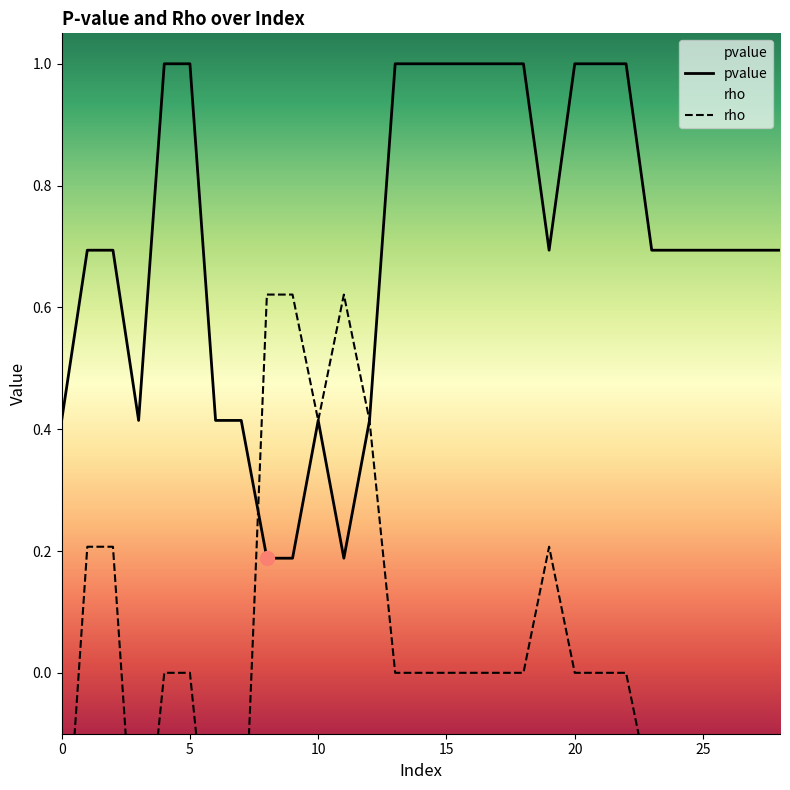

What are all the series names shown in the legend?

pvalue, rho